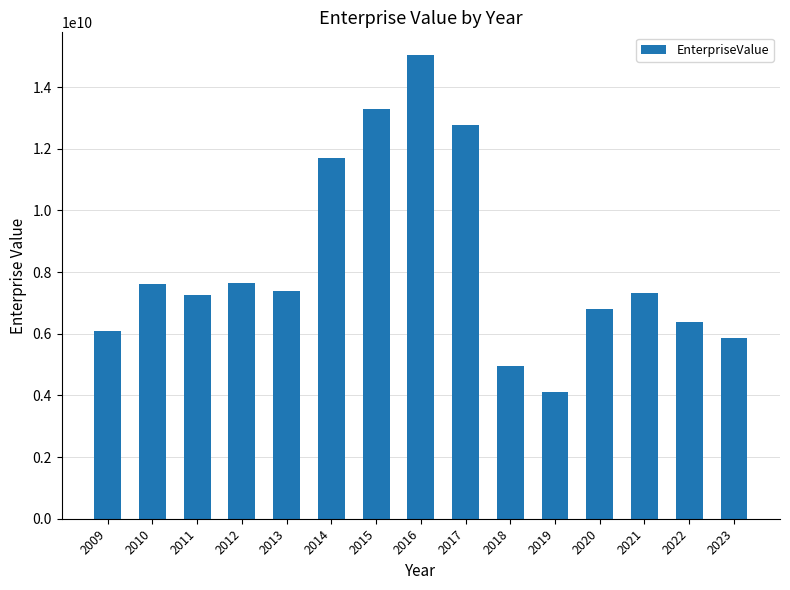

What is the value of the 2nd bar from the left?

7606186360